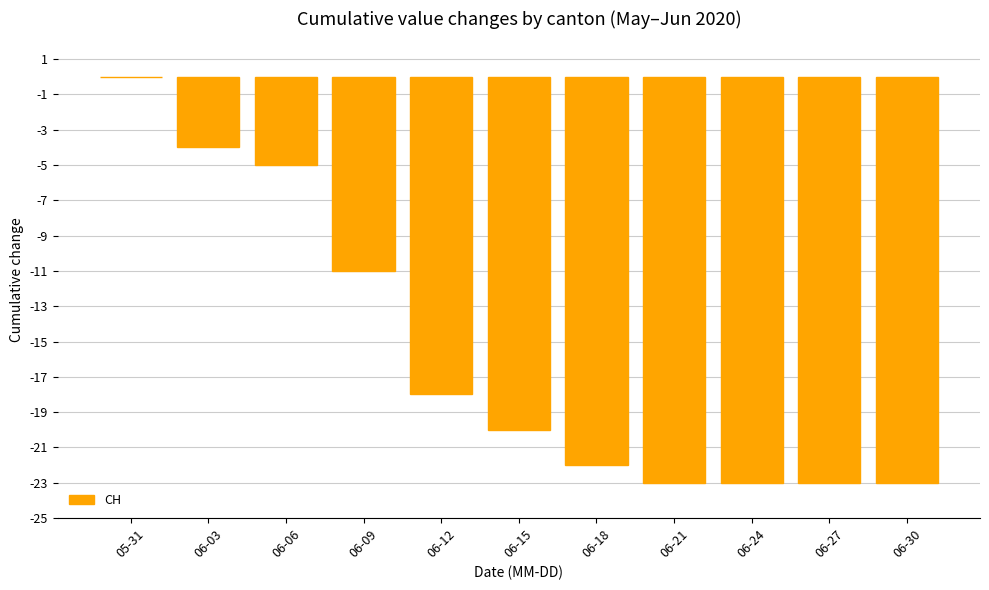

Between 05-31 and 06-21, which is larger?

05-31